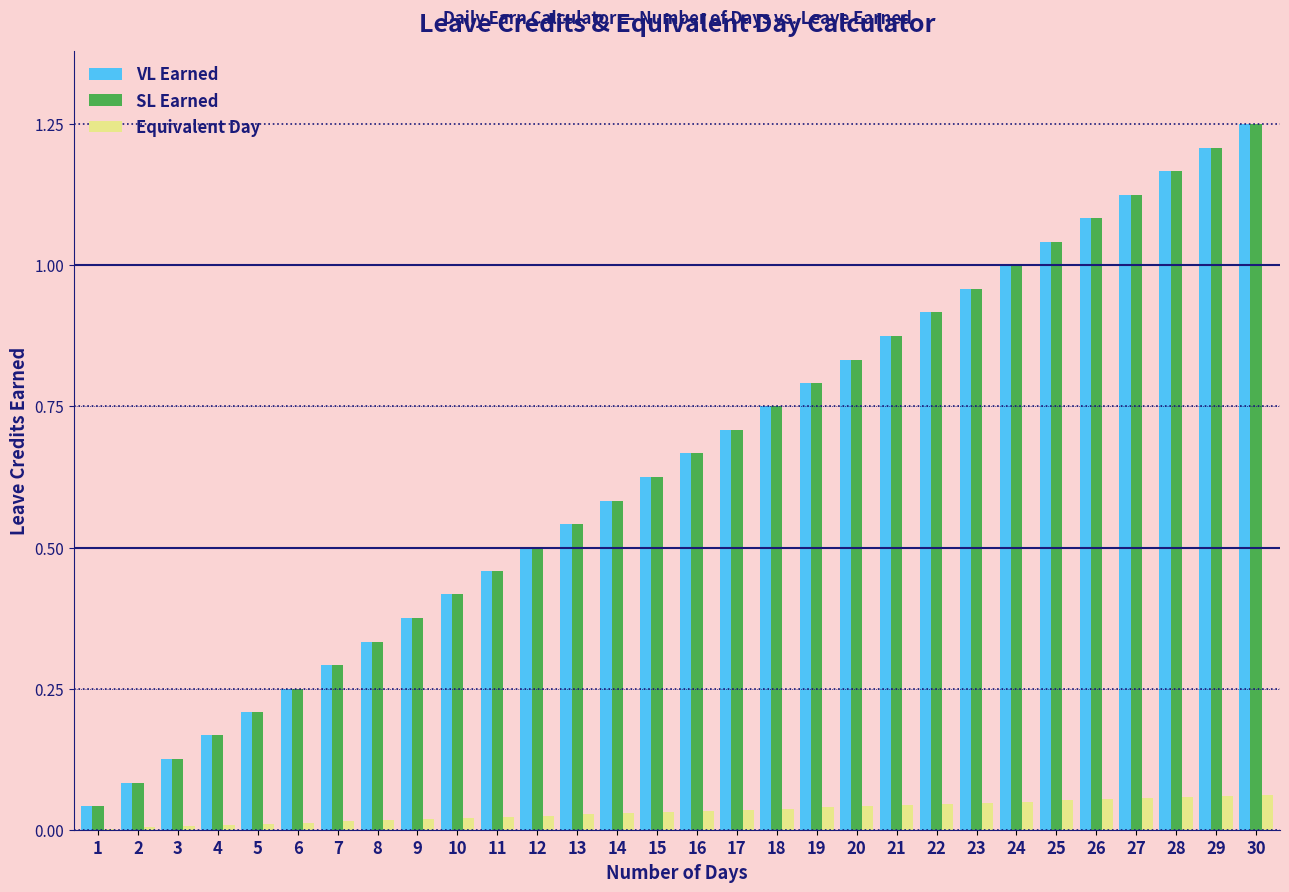

At which category does the chart reach its peak across all series?

30